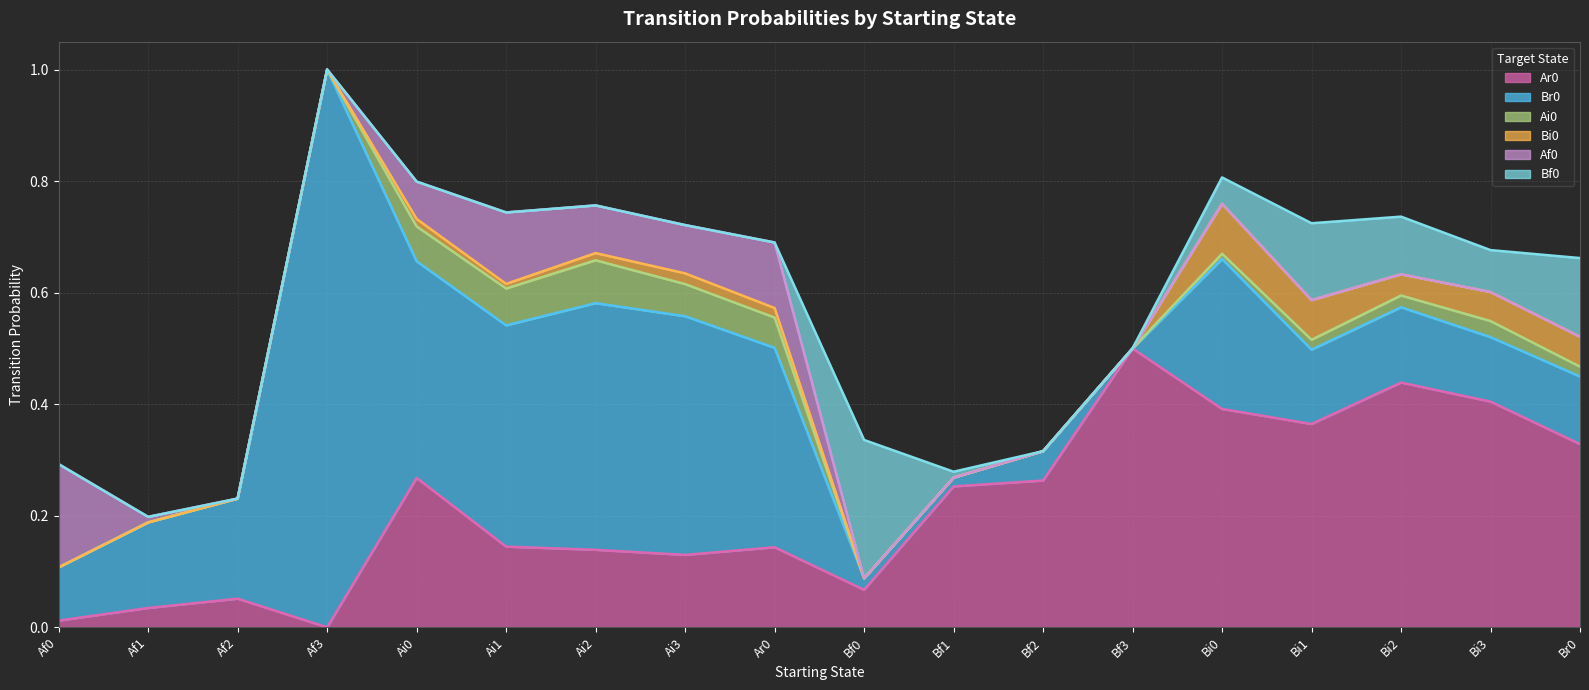

What are all the series names shown in the legend?

Ar0, Br0, Ai0, Bi0, Af0, Bf0